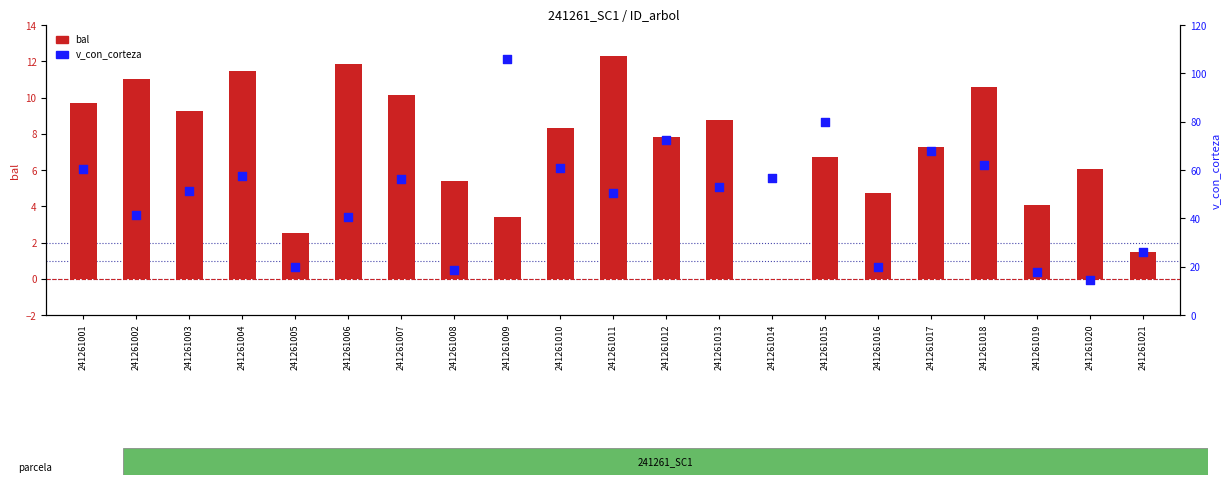

What is the total value across all series at 241261012?

80.2